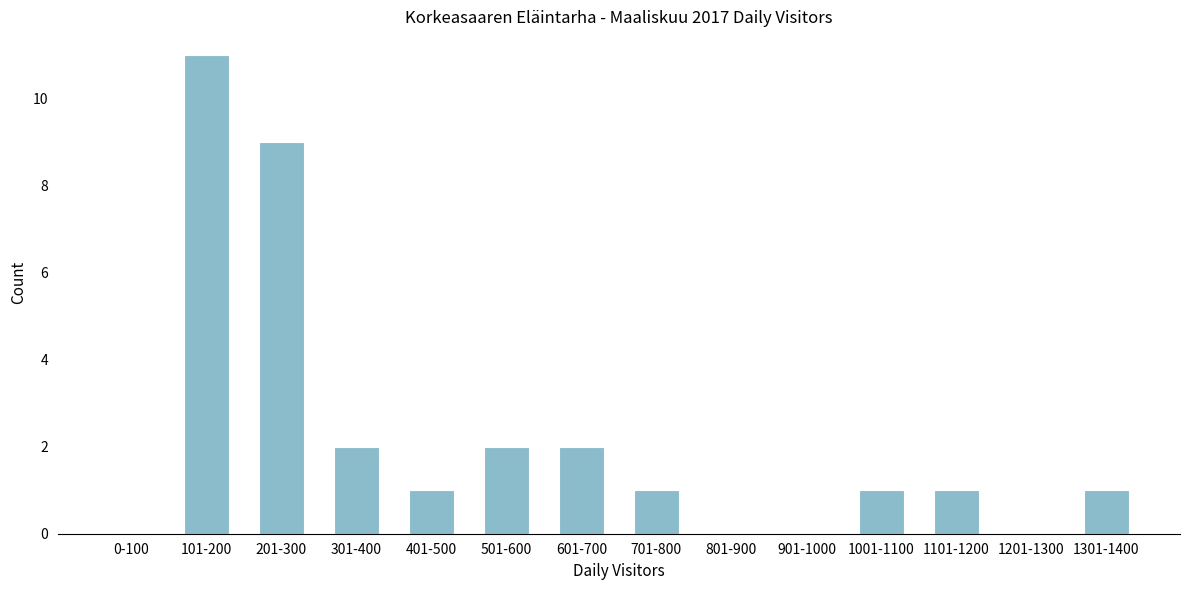

Reading right to left, what are all the values shown in this chart?

1301-1400=1	1201-1300=0	1101-1200=1	1001-1100=1	901-1000=0	801-900=0	701-800=1	601-700=2	501-600=2	401-500=1	301-400=2	201-300=9	101-200=11	0-100=0